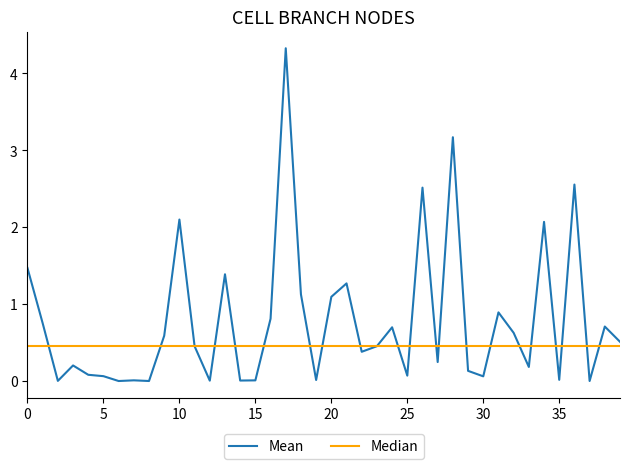

The value at 608 is 0.3. True or false?

False